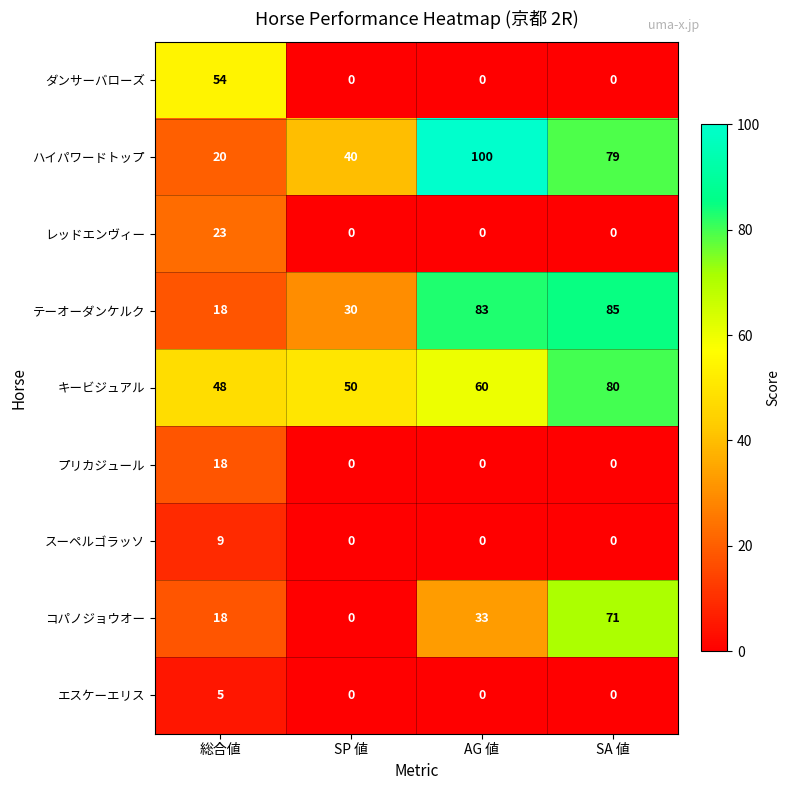

How many ハイパワードトップ values are between 40 and 100?

3